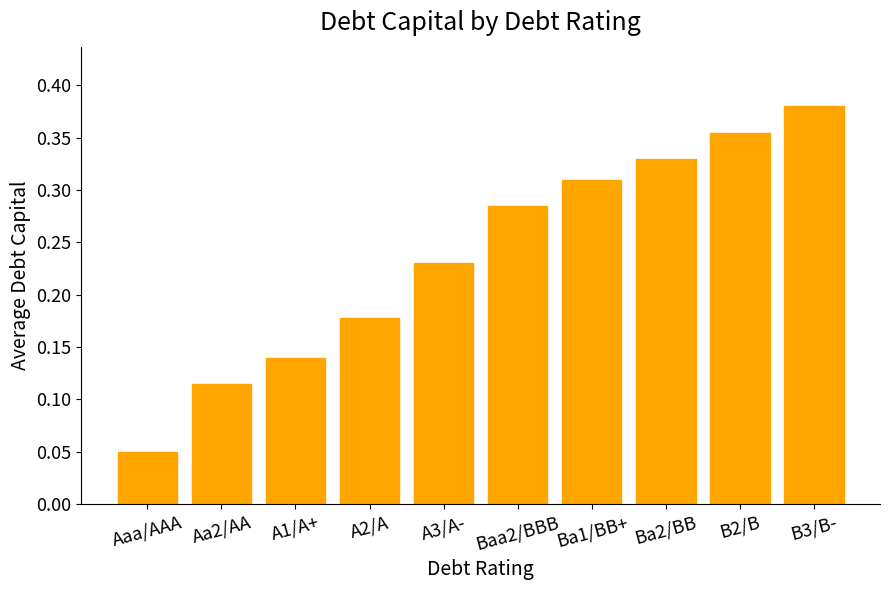

Where is the data nearest to the value 0?

Aaa/AAA